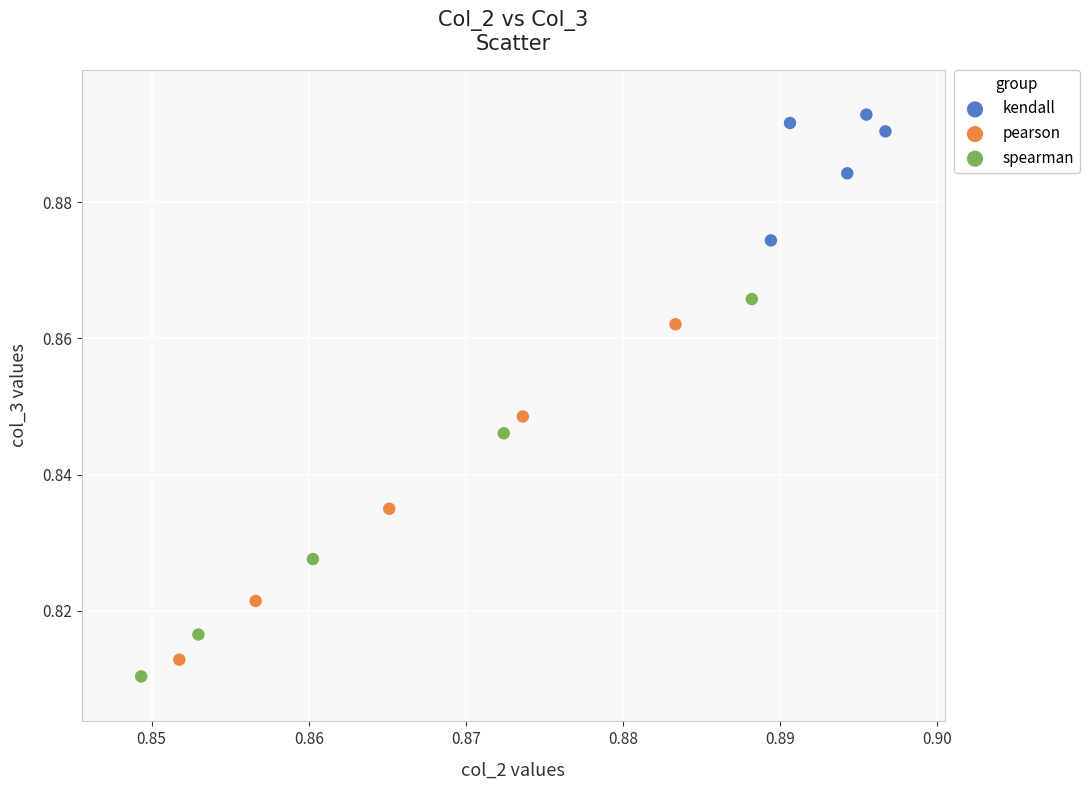

Which series reaches the maximum Y coordinate?

kendall